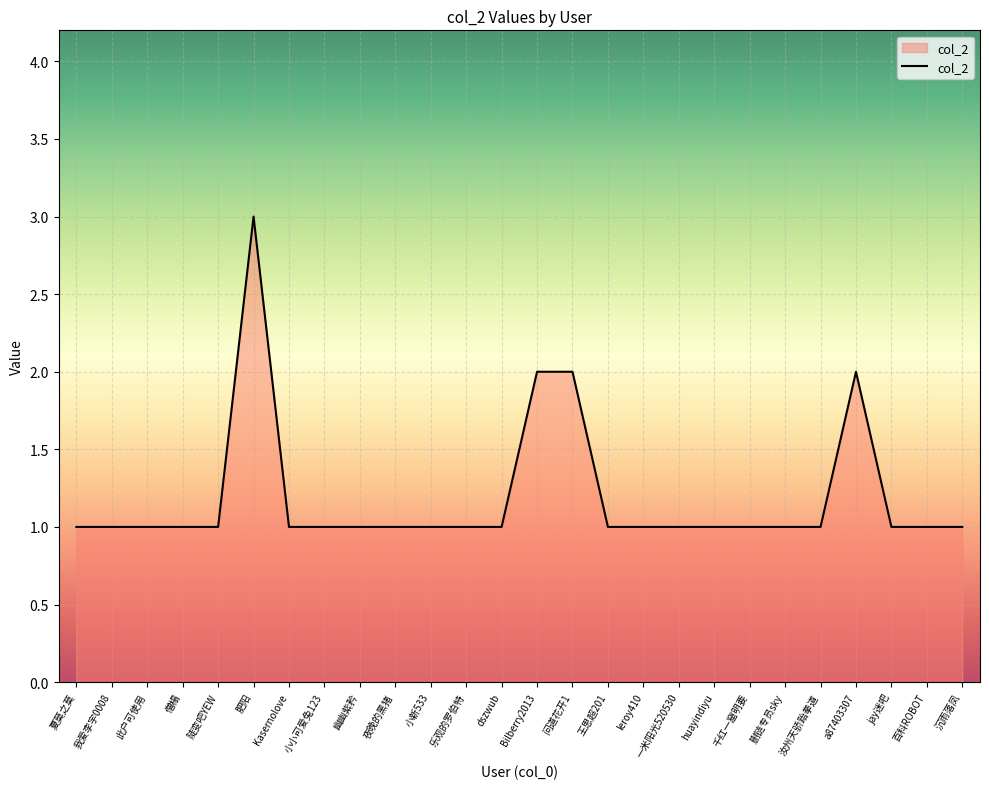

What is the change in value from 我爱李宇0008 to 问道花开1?

+1